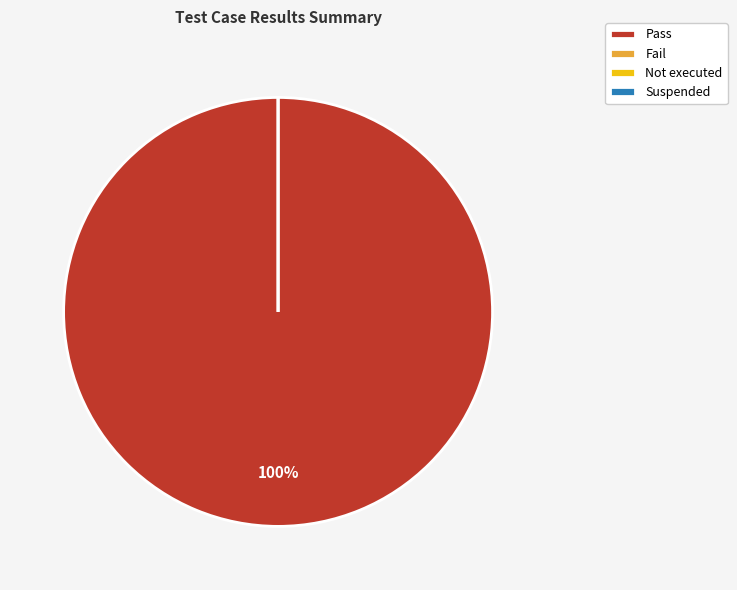

Which category accounts for the majority?

Pass